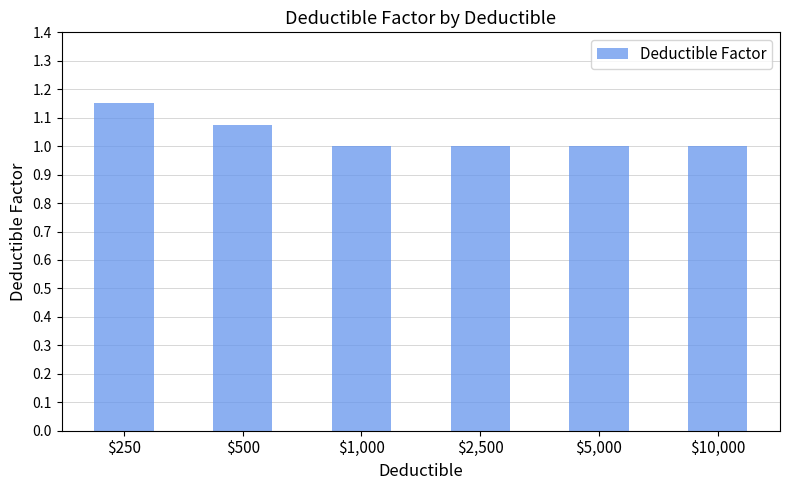

Is it true that the value at $10,000 is 1.0?

True